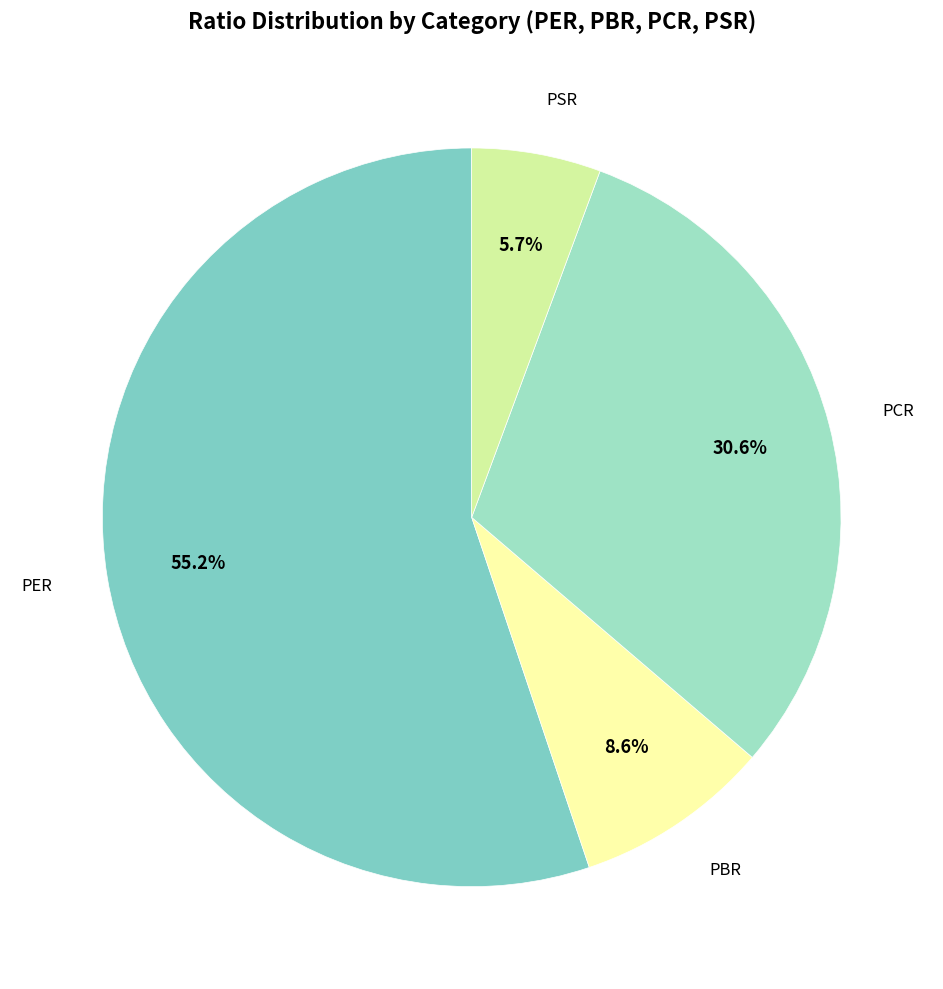

What percentage is the PER slice, to the nearest percent?

55%